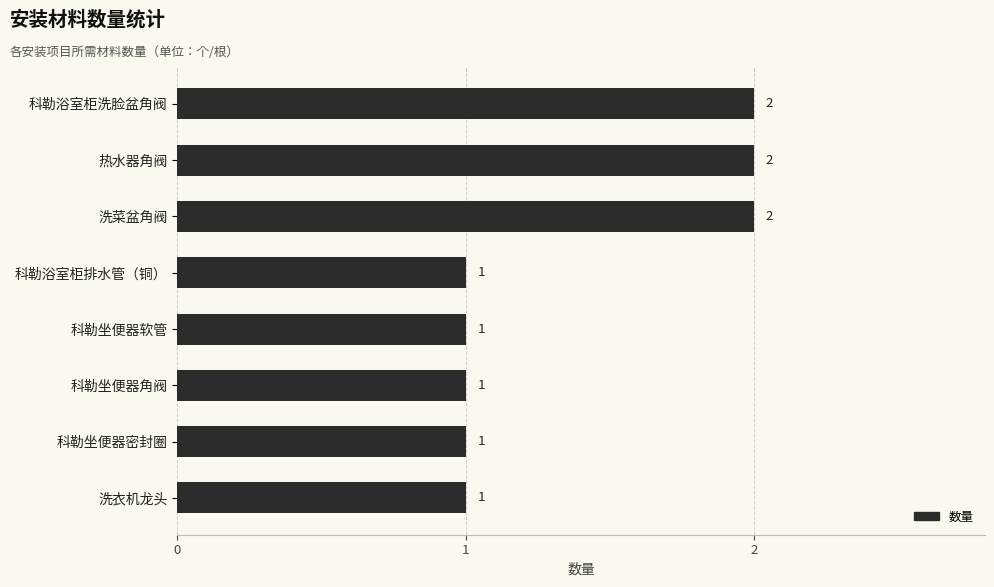

What is the ratio of the value at 洗衣机龙头 to the value at 科勒坐便器角阀?

1.0